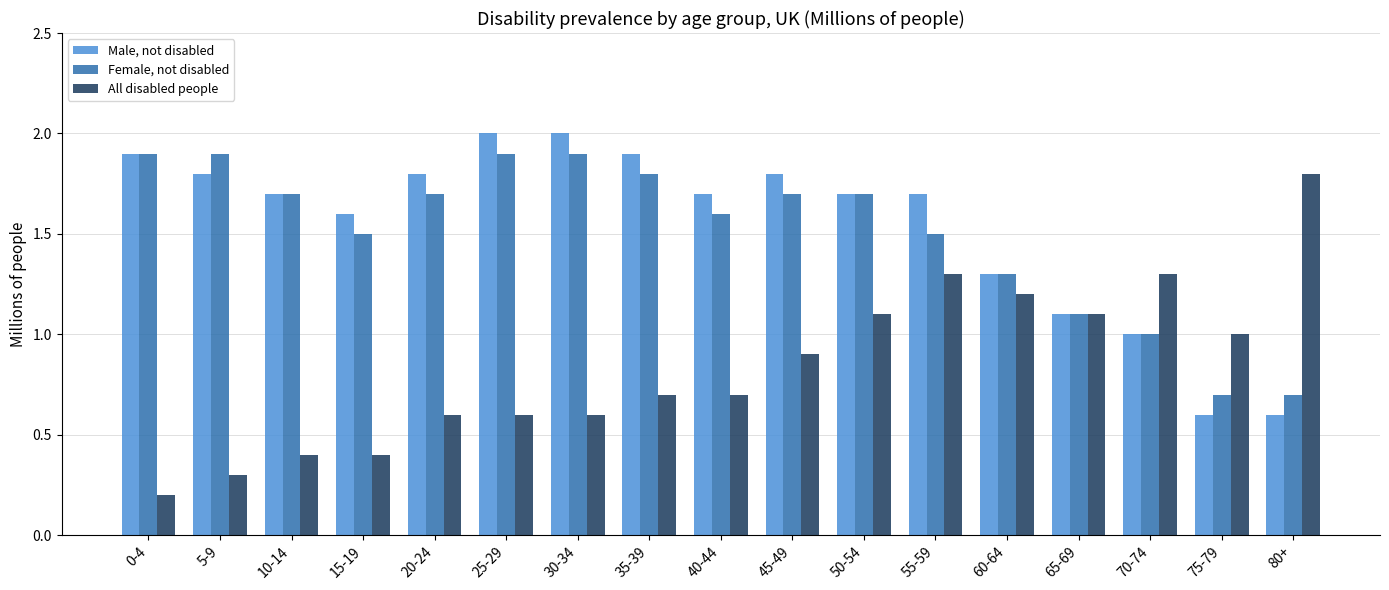

Which series has the largest total across all categories?

Male, not disabled